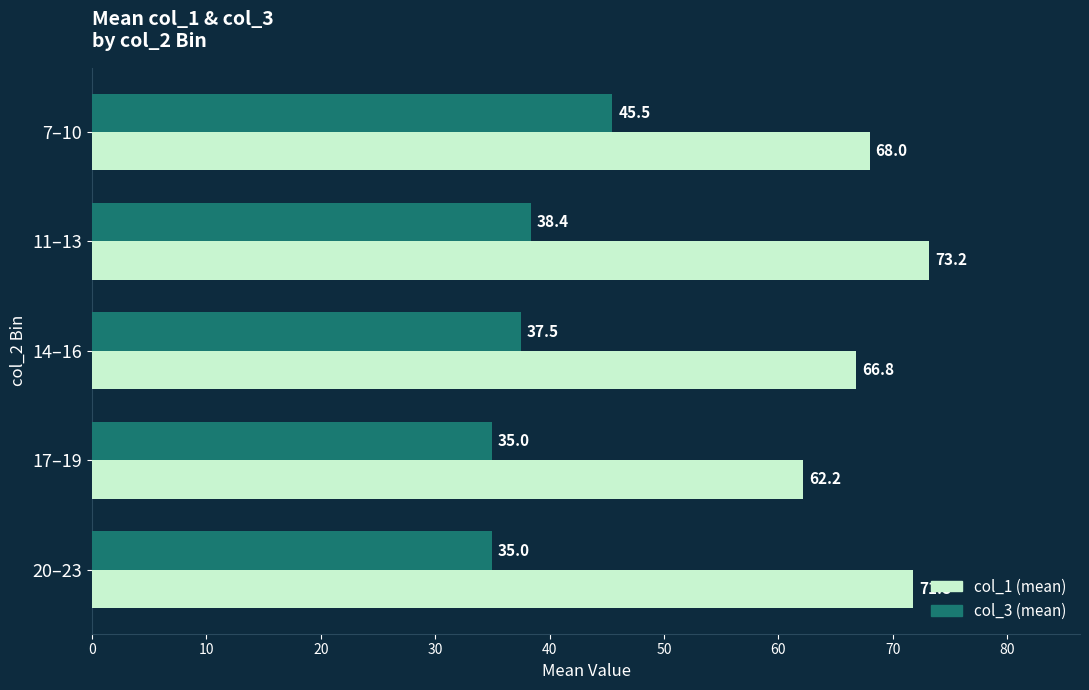

The col_3 (mean) series shows 35.0 at 20–23. True or false?

True